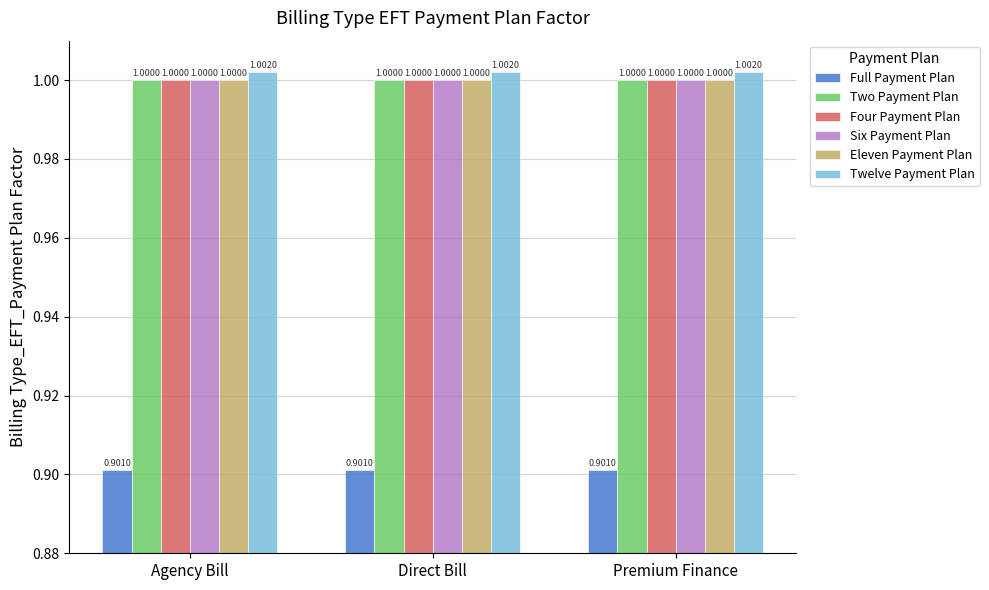

Which series has the largest total across all categories?

Twelve Payment Plan